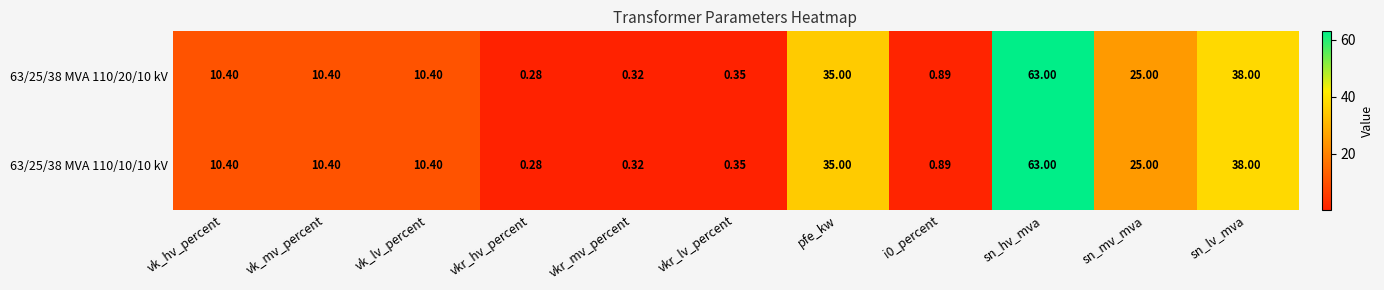

Which label corresponds to the smallest value in the chart?

vkr_hv_percent